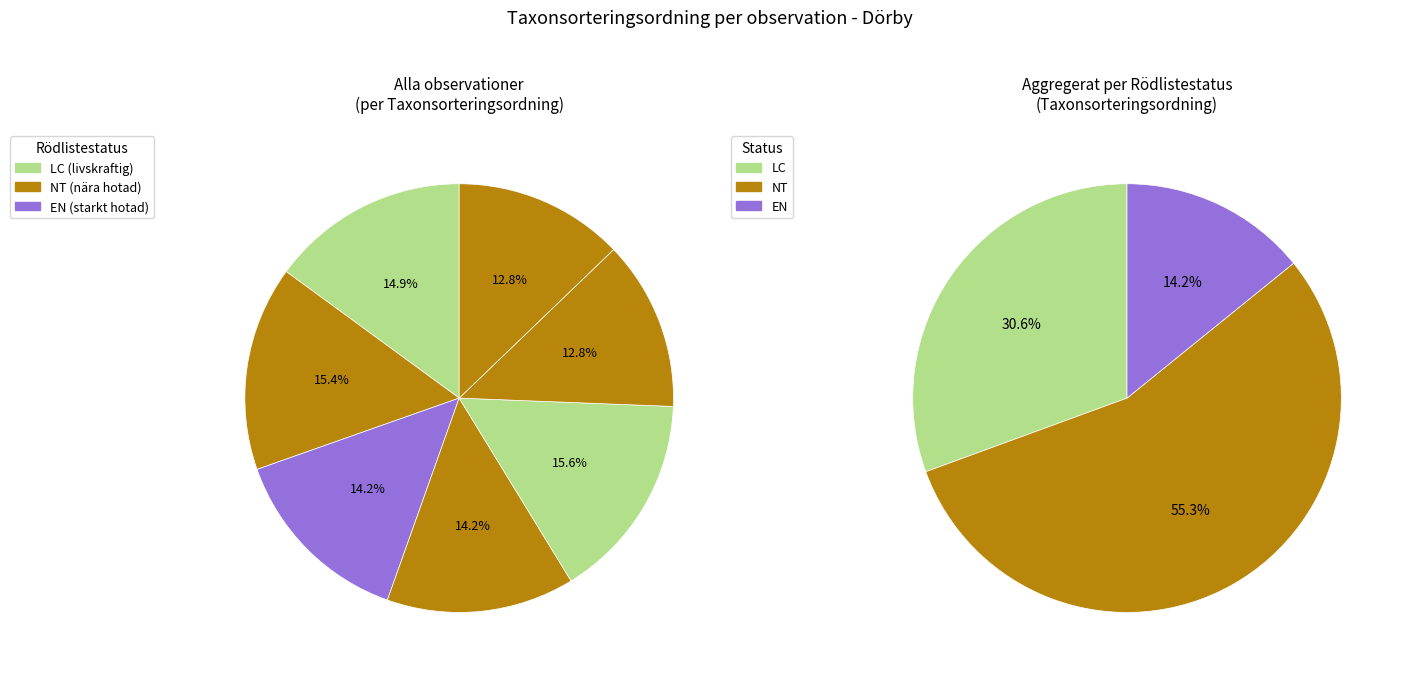

How many slices are in this pie chart?

7